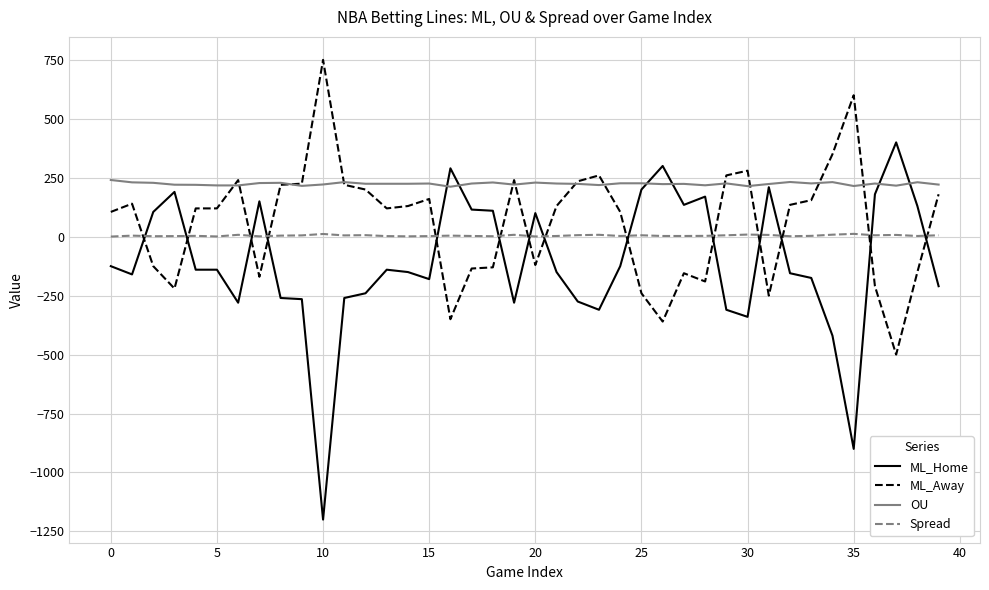

List the series in order of their overall mean, highest first.

OU, ML_Away, Spread, ML_Home